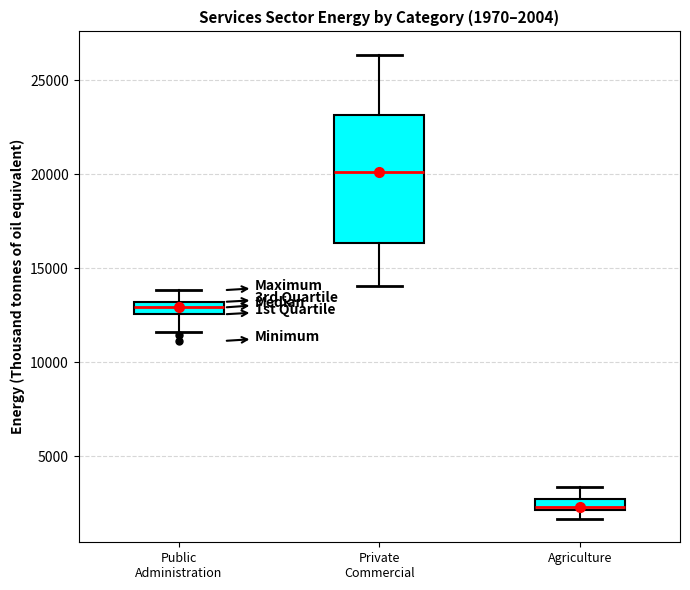

Which box has the highest median line?

Private Commercial